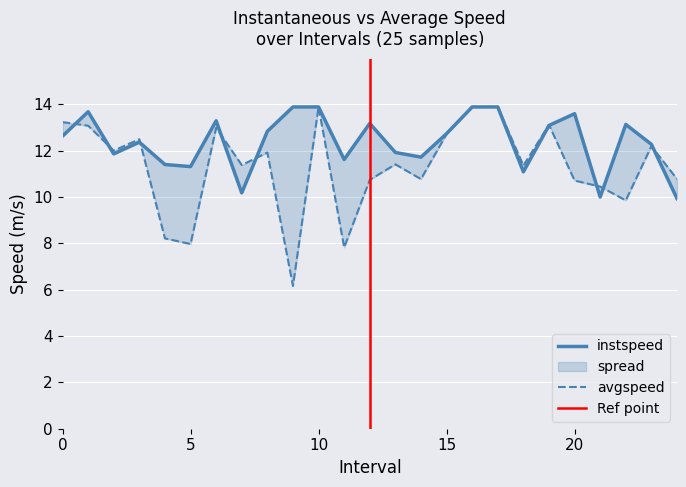

List the labels in order of instspeed value, largest first.

9, 10, 16, 17, 1, 20, 6, 12, 22, 19, 8, 15, 0, 3, 23, 13, 2, 14, 11, 4, 5, 18, 7, 21, 24